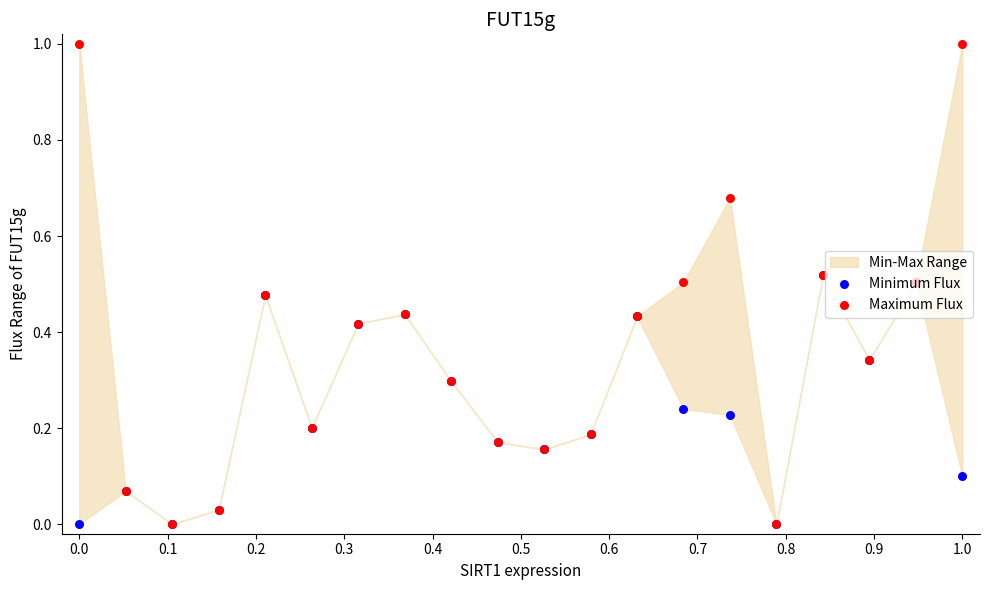

Is the value of Maximum Flux at 18 greater than the value of Minimum Flux at 0.2?

Yes